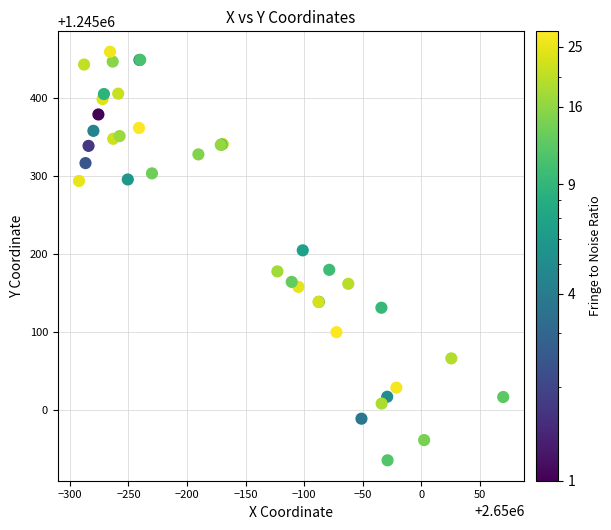

What Y value in the scatter plot is closest to 1245196?

1245204.2